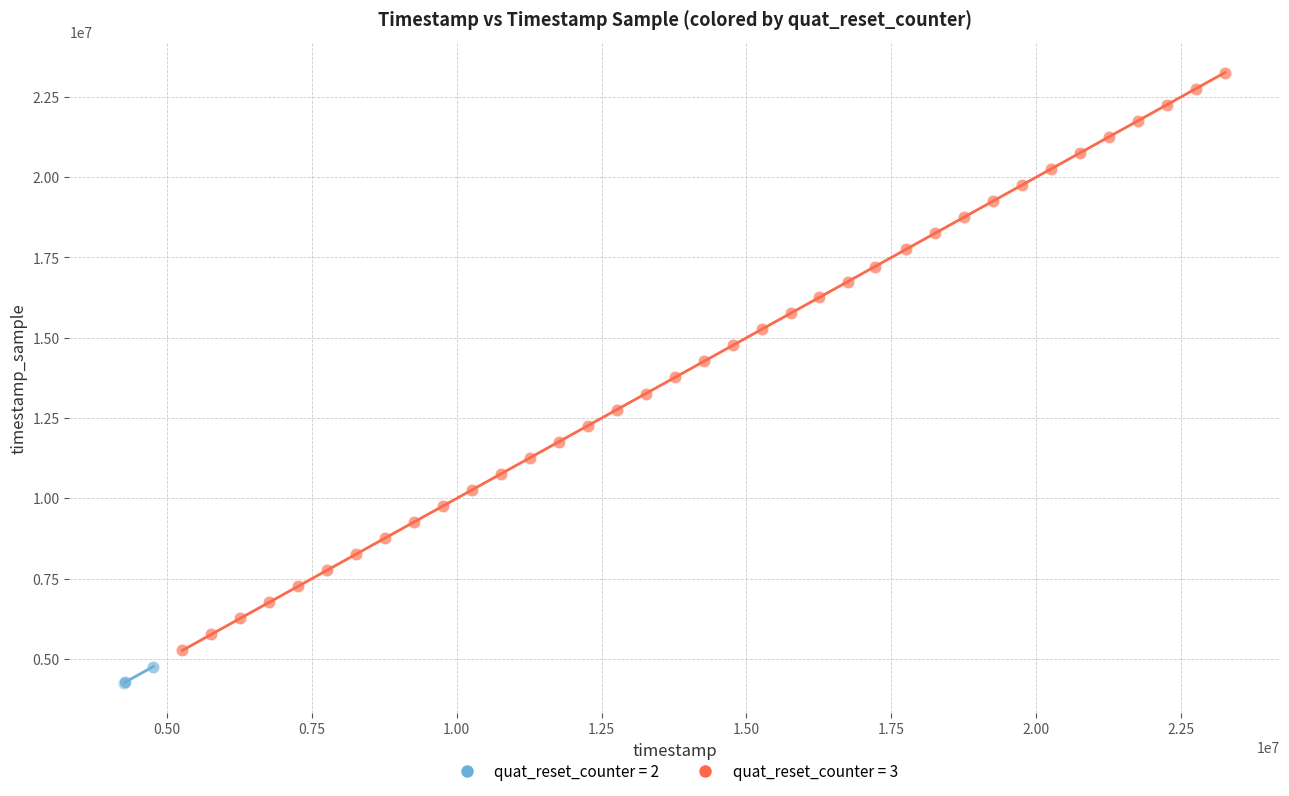

Which series has the widest spread of Y values?

quat_reset_counter = 3